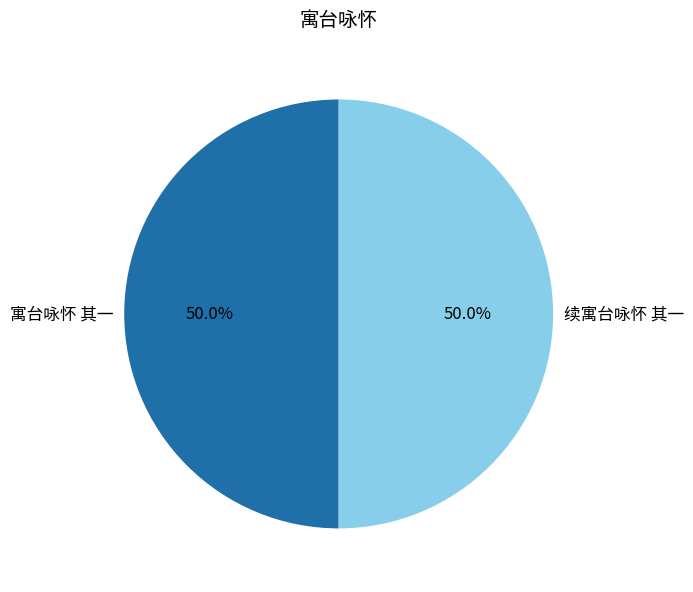

What percentage is NOT represented by 寓台咏怀 其一?

50.0%